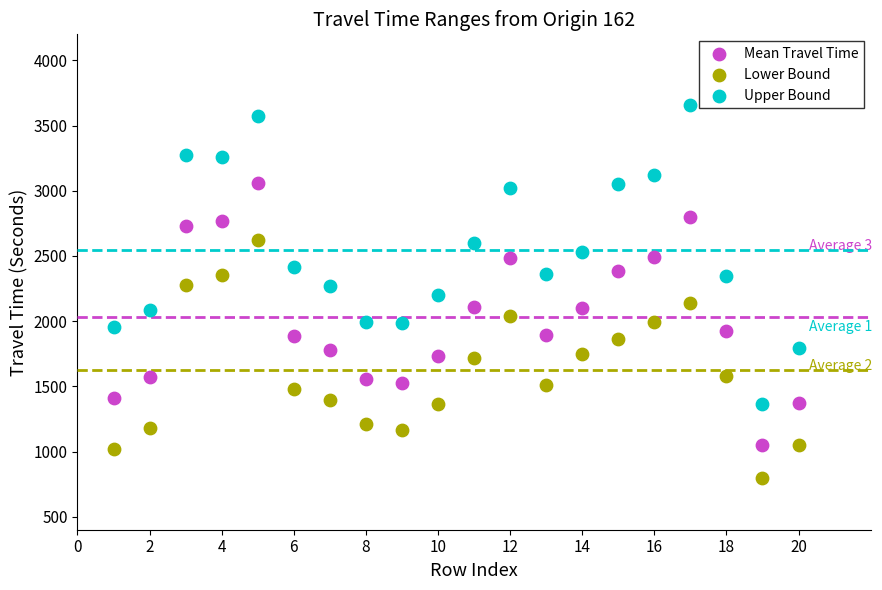

What are all the series names shown in the legend?

Mean Travel Time, Lower Bound, Upper Bound